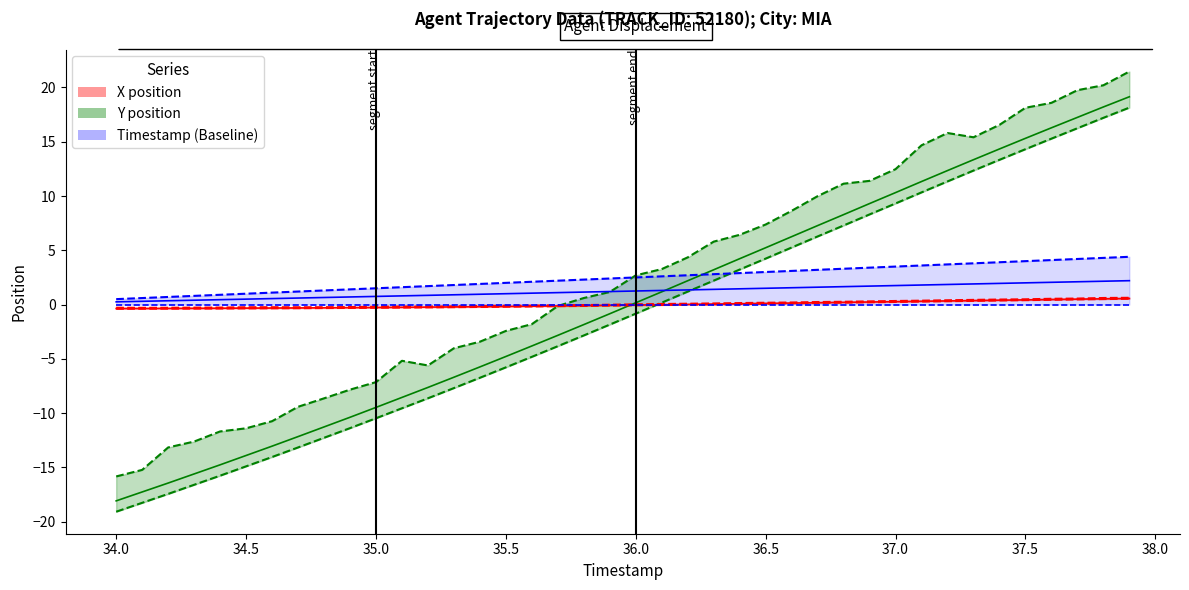

What position from the right is 34.0?

40